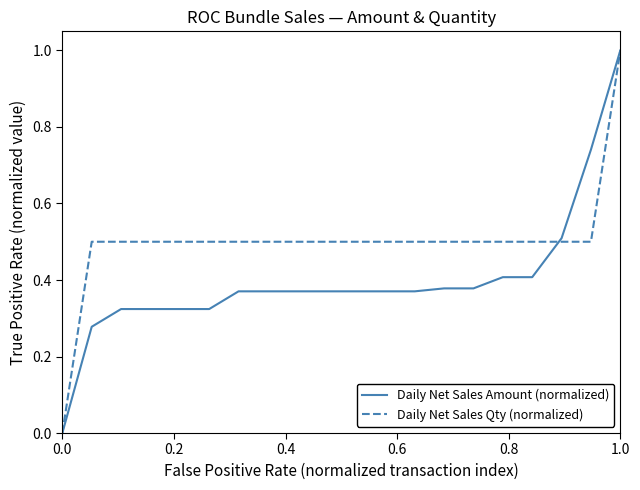

How many values in the Daily Net Sales Qty (normalized) series exceed 0?

19